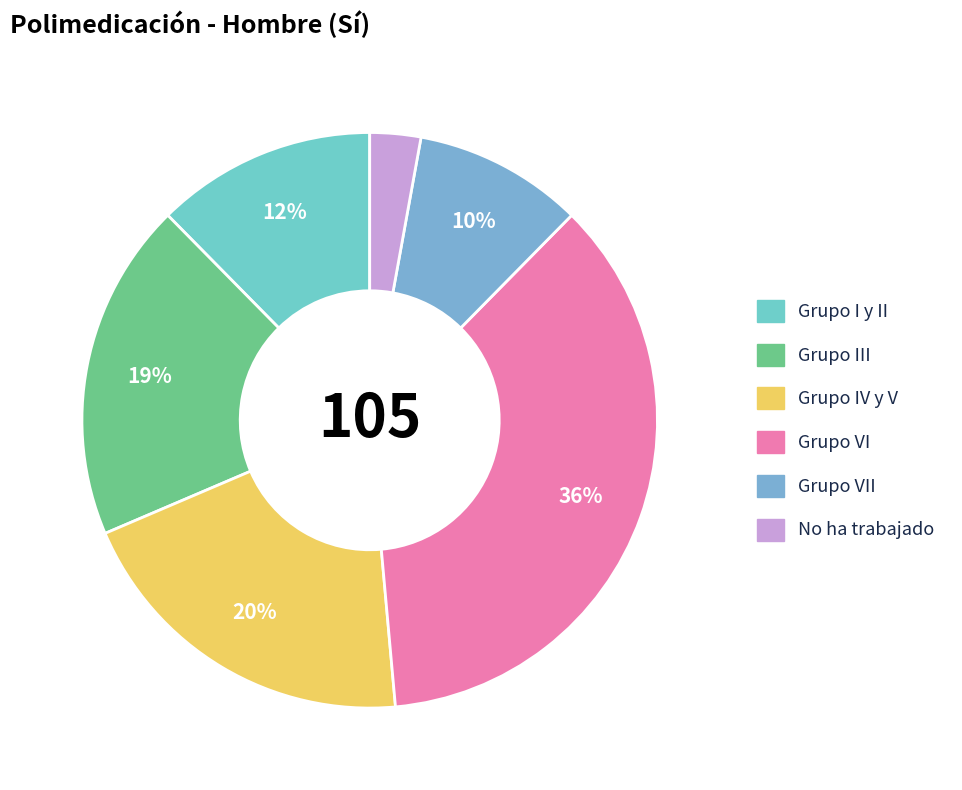

Is there any slice that represents more than half of the pie?

No